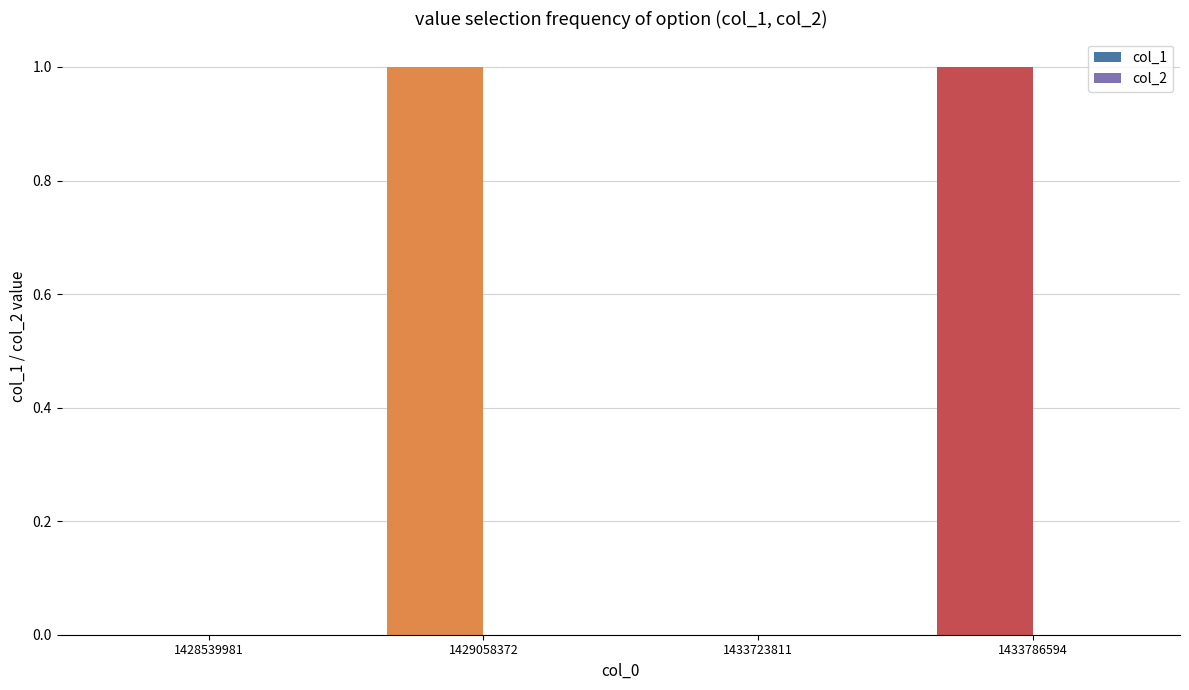

Between 1433786594 and 1433723811, which is larger?

1433786594